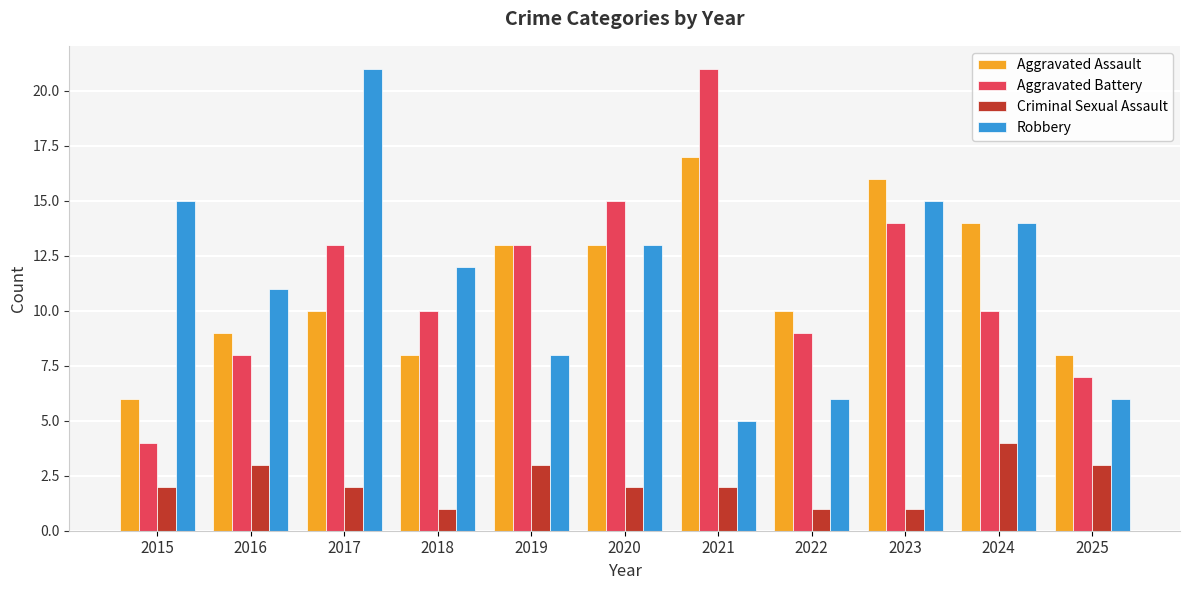

What is the lowest value of the Aggravated Battery series?

4